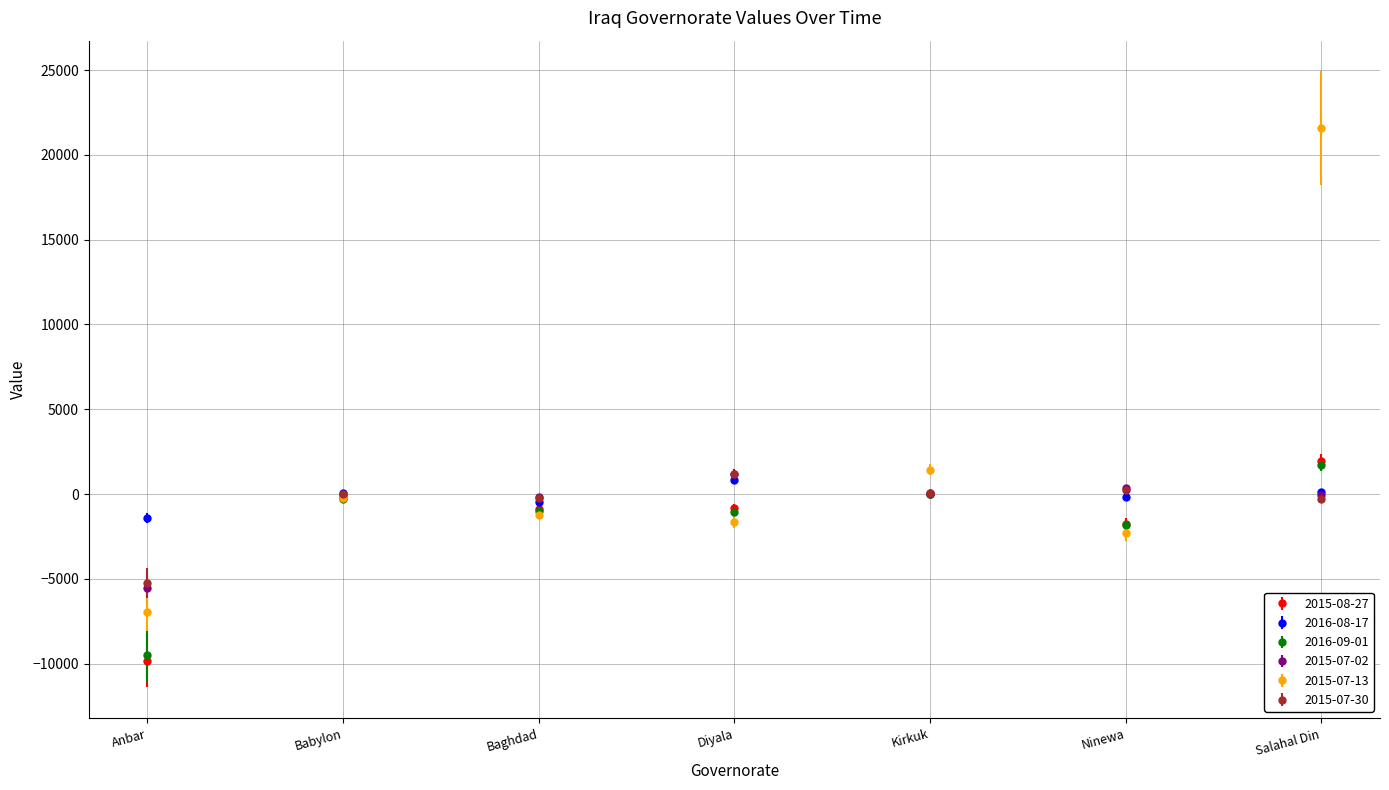

What is the maximum value for 2016-08-17?

837